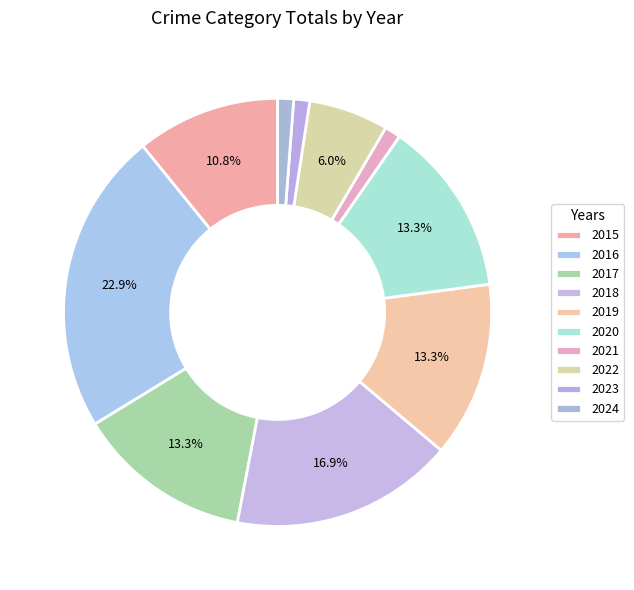

To the nearest percent, what is the combined percentage of 2018 and 2023?

18%